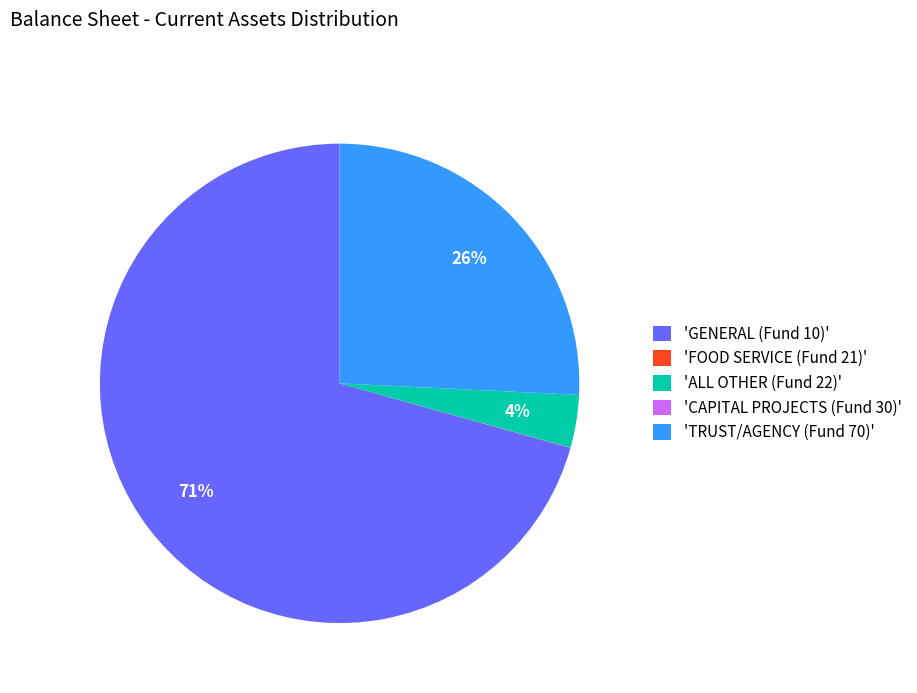

Is there any slice that represents more than half of the pie?

Yes